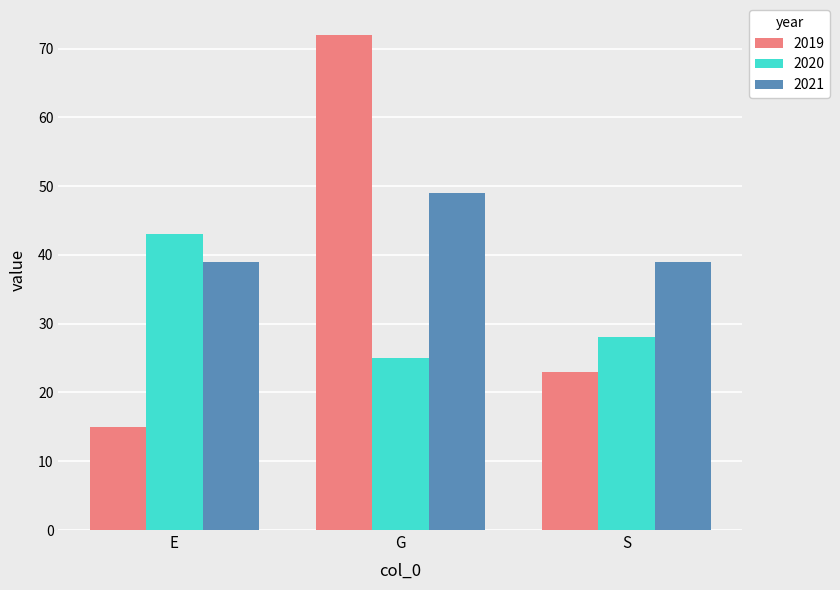

The value of 2019 at S is 23. True or false?

True